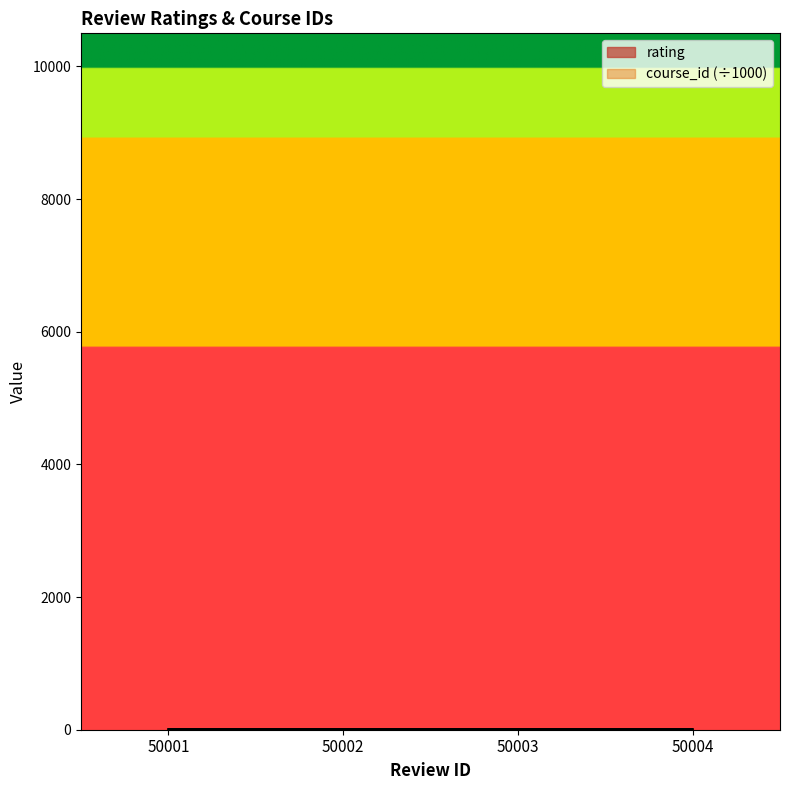

List the labels in order of course_id value, smallest first.

50001, 50002, 50003, 50004